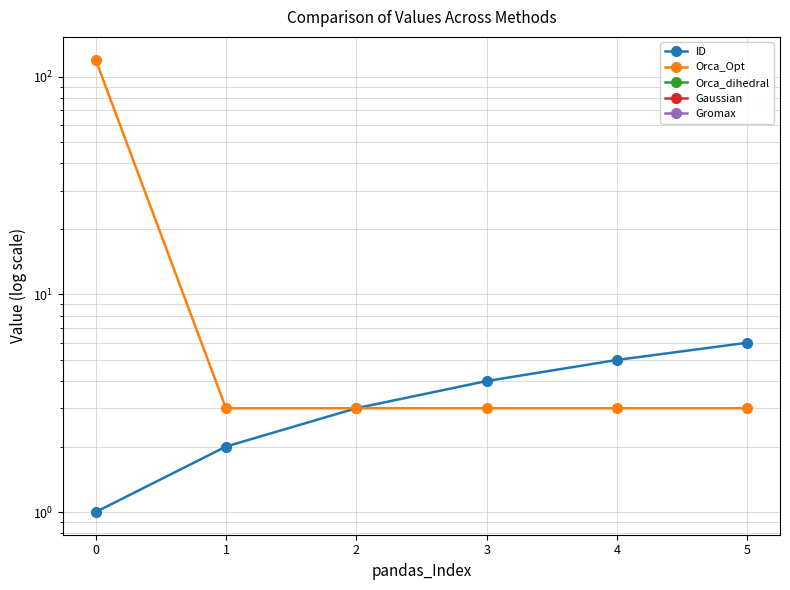

What is the maximum value for Orca_Opt?

120